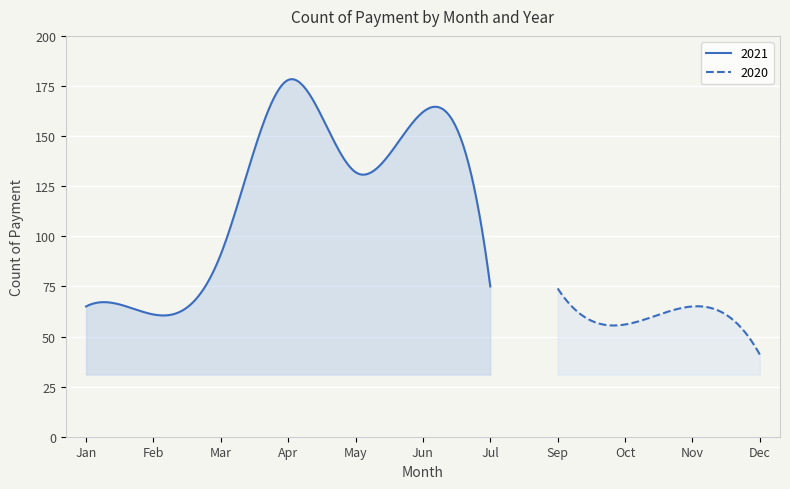

At which category does the chart reach its peak across all series?

Apr